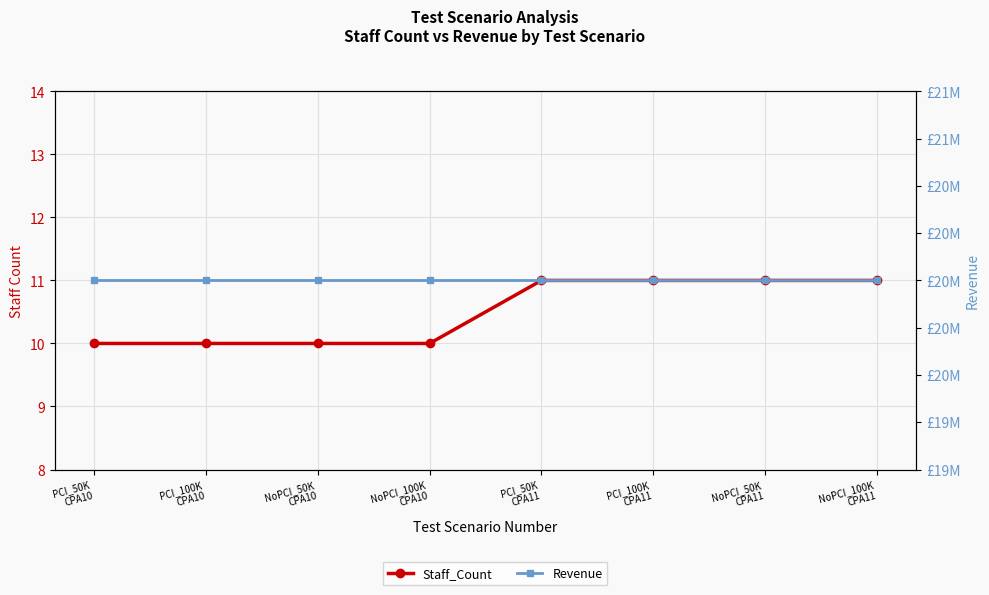

What is the maximum value shown in the chart?

20000000